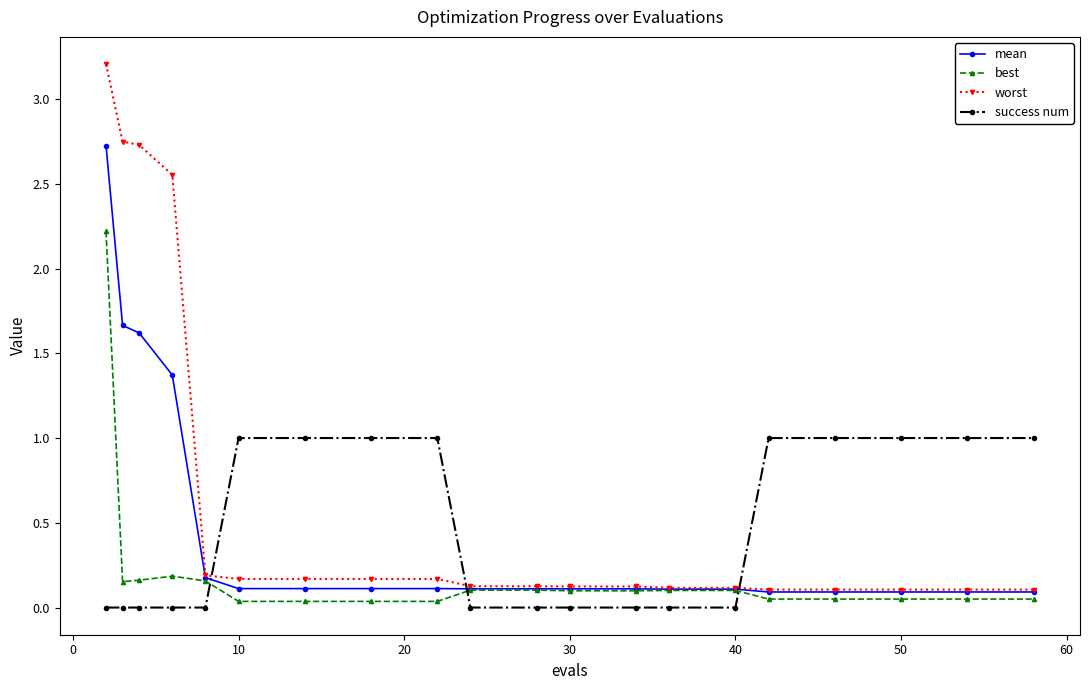

What is the sum of all worst values?

13.4